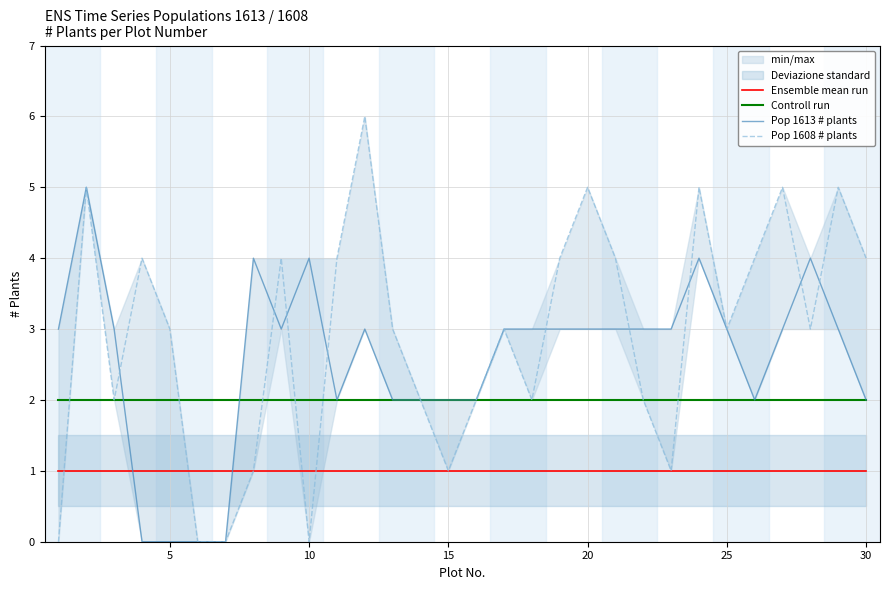

What is the average value of the Pop 1613 # plants series?

3